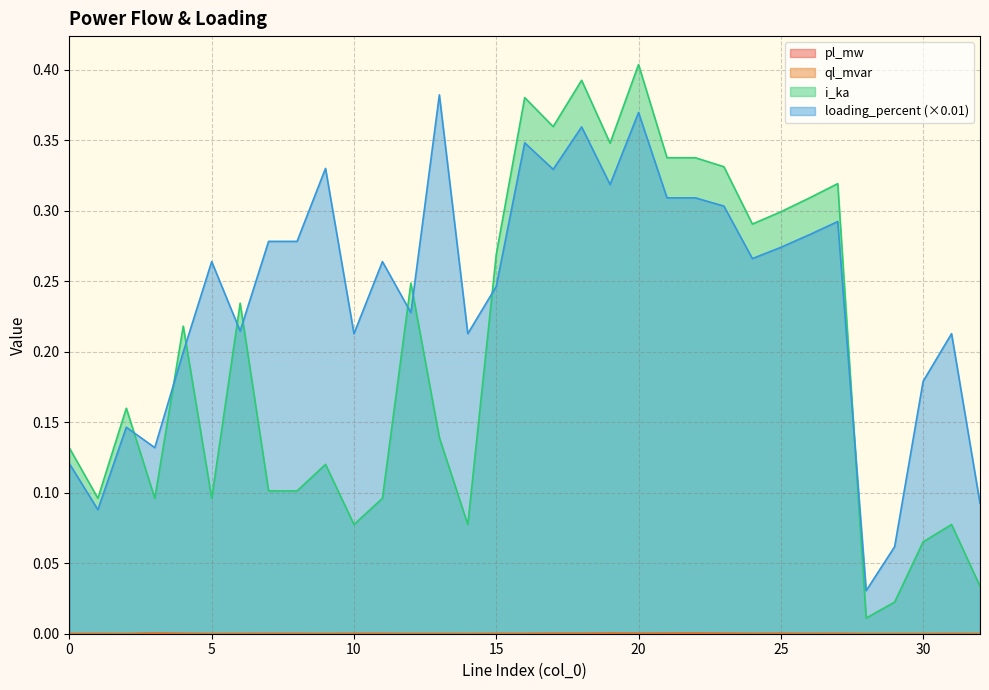

What is the difference between the highest and lowest values at 21?

0.3